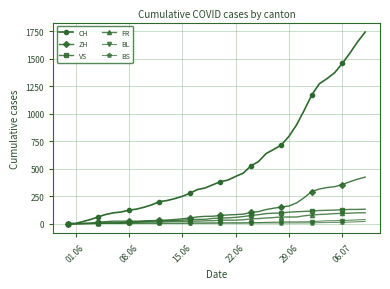

Which series has the largest total across all categories?

CH